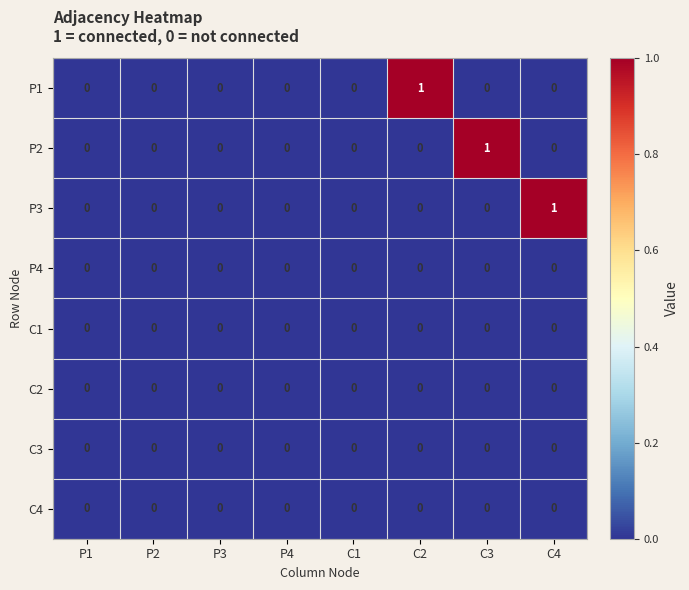

The value of C4 at C1 is 0. True or false?

True